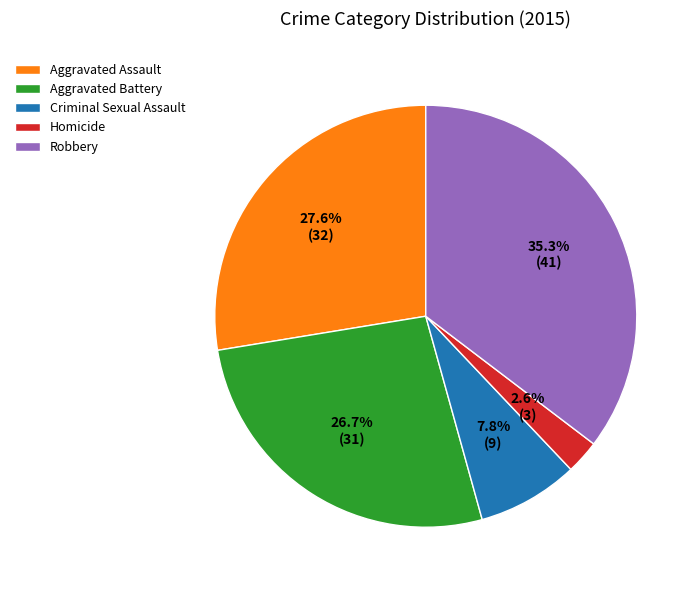

To the nearest percent, what is the difference between the Homicide and Robbery slice percentages?

33%